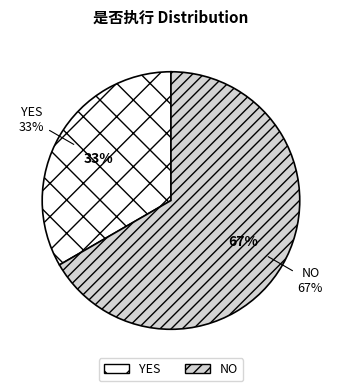

Does YES represent more than half of the total?

No